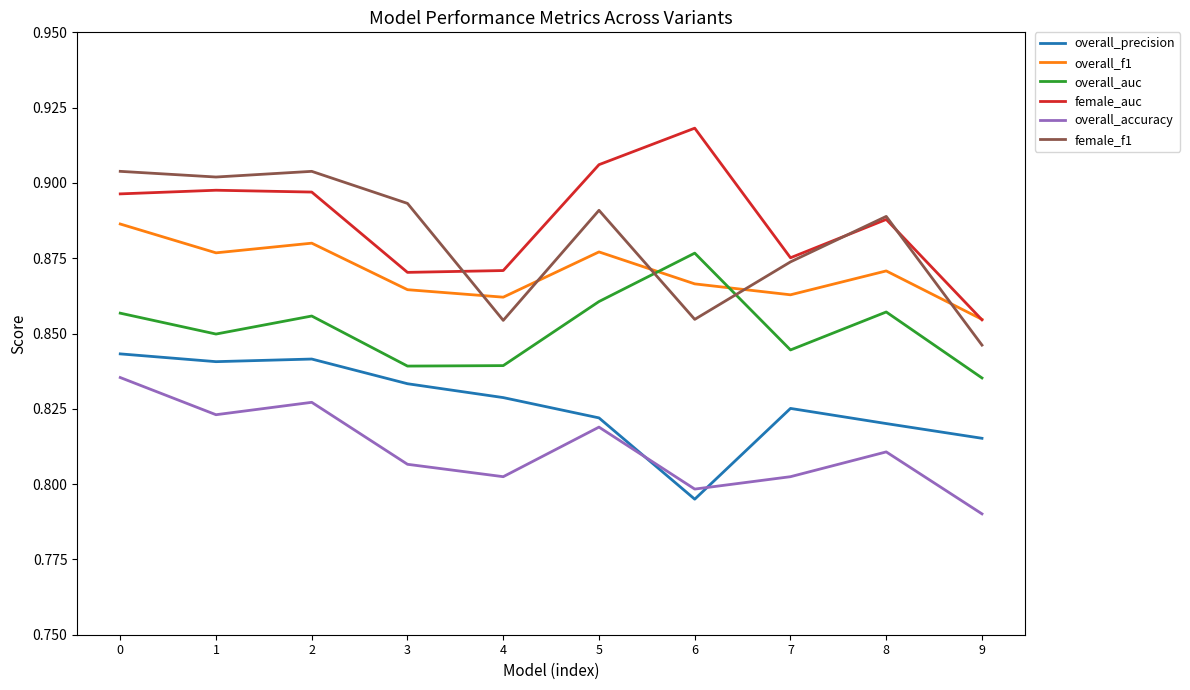

Is it true that overall_accuracy equals 0.2 at 9?

False